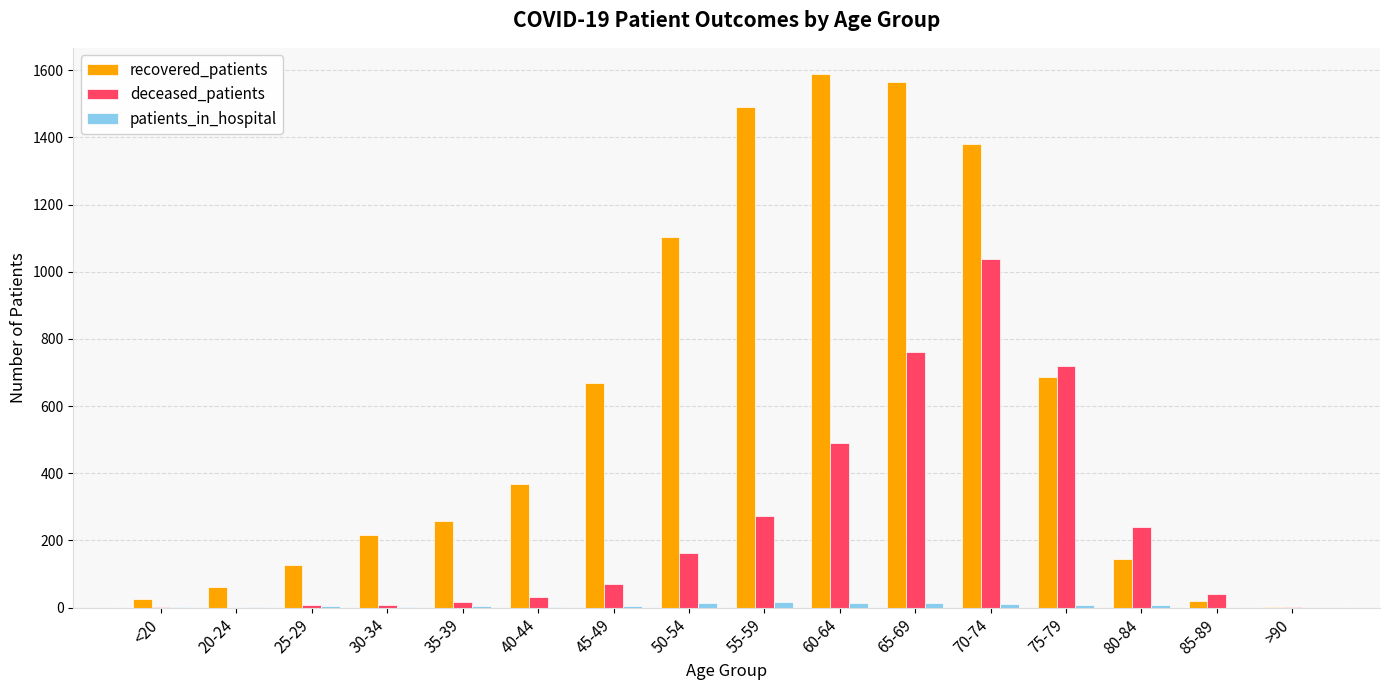

Which series changed the most between 45-49 and 50-54?

recovered_patients